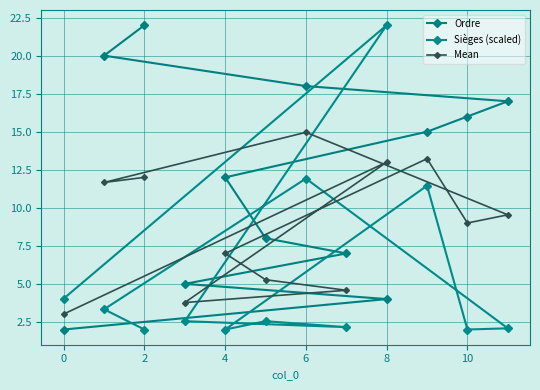

Is the value of Mean at 6 greater than the value of Sièges (scaled) at 12?

Yes